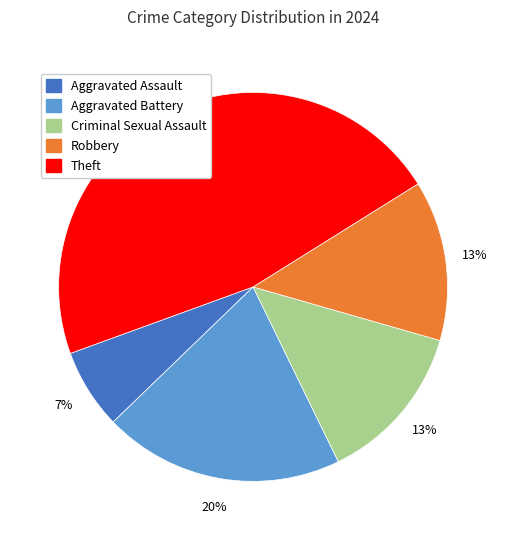

To the nearest percent, what is the difference between the Criminal Sexual Assault and Aggravated Battery slice percentages?

7%